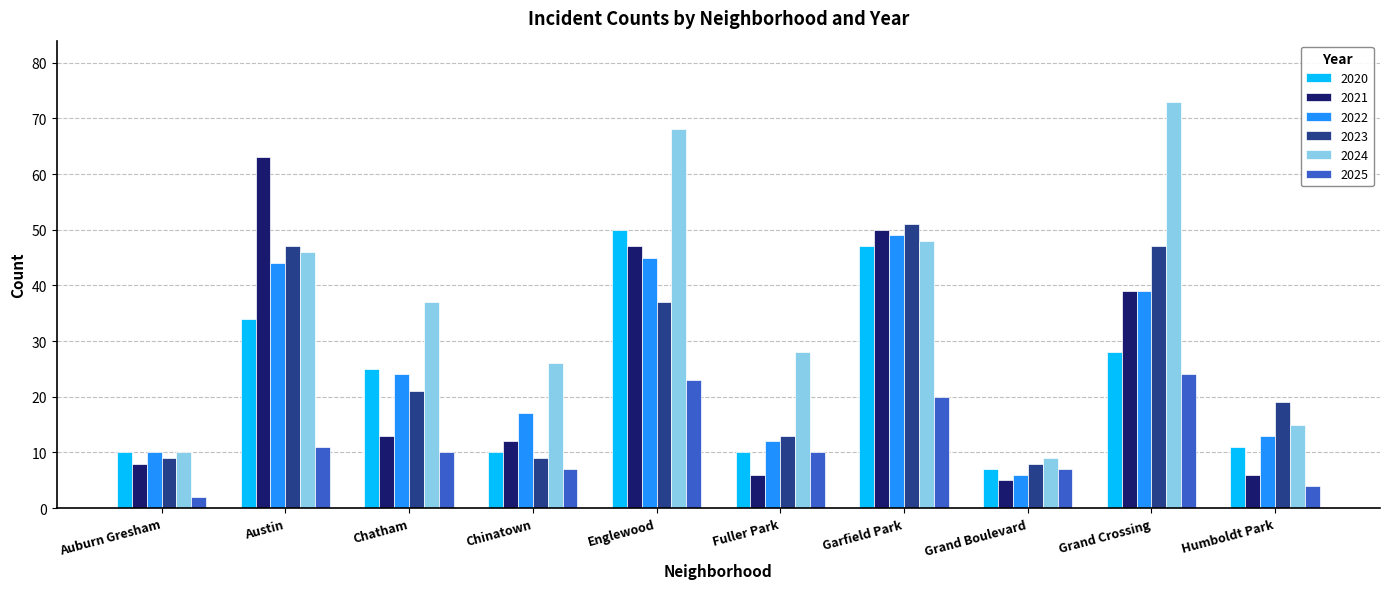

What is the sum of all 2020 values?

232